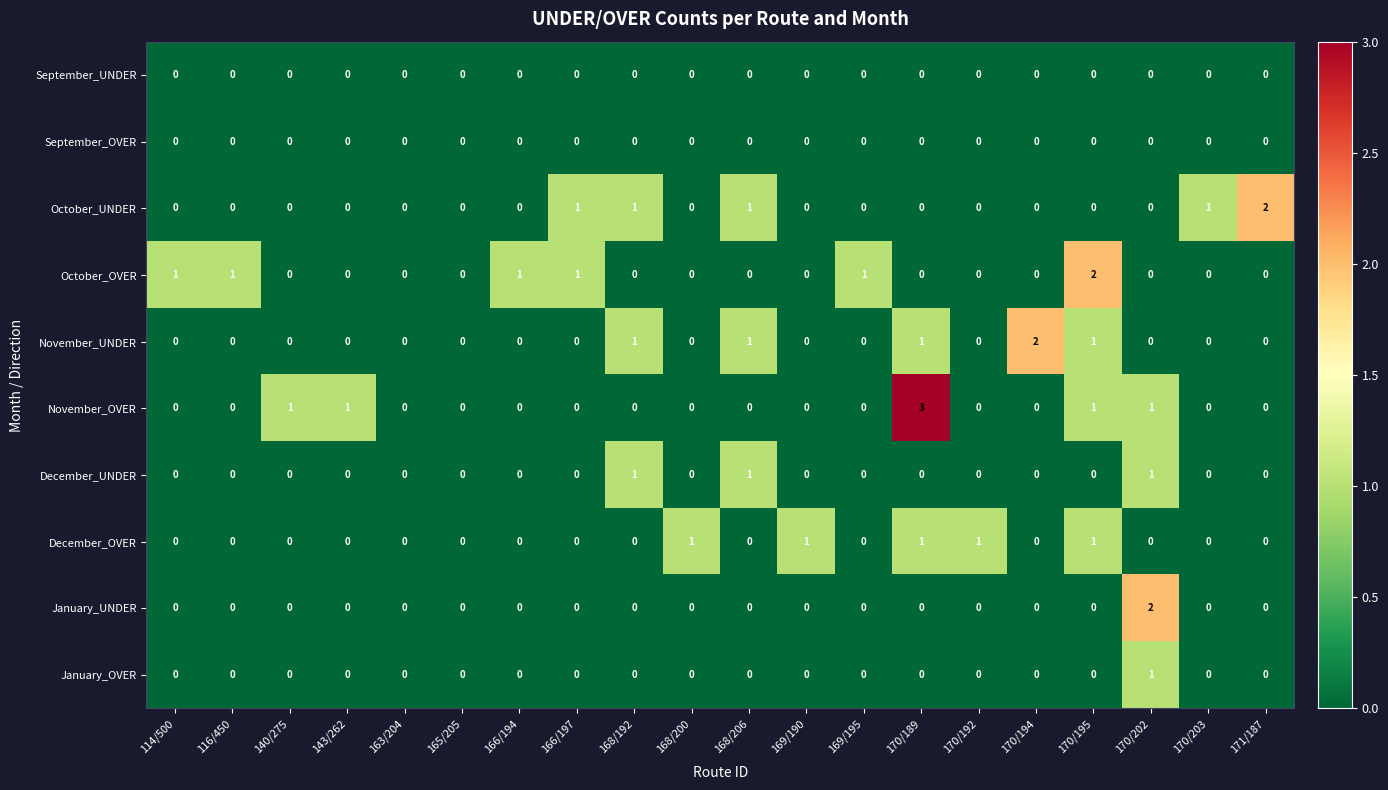

Count the October_OVER values in the range 0 to 1.

19